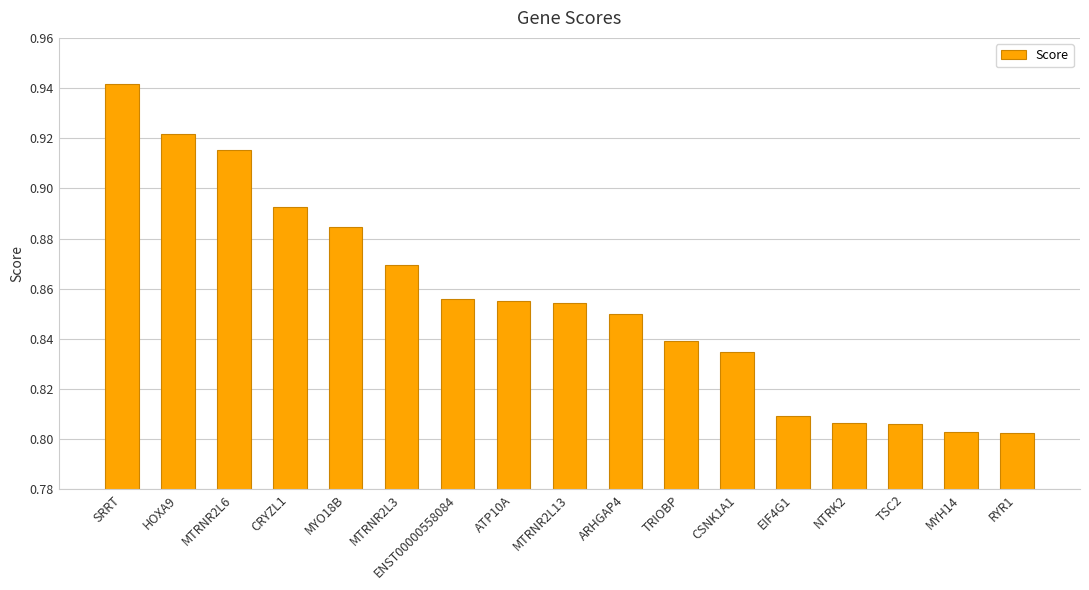

The chart shows a value of 1.6 at CRYZL1. True or false?

False